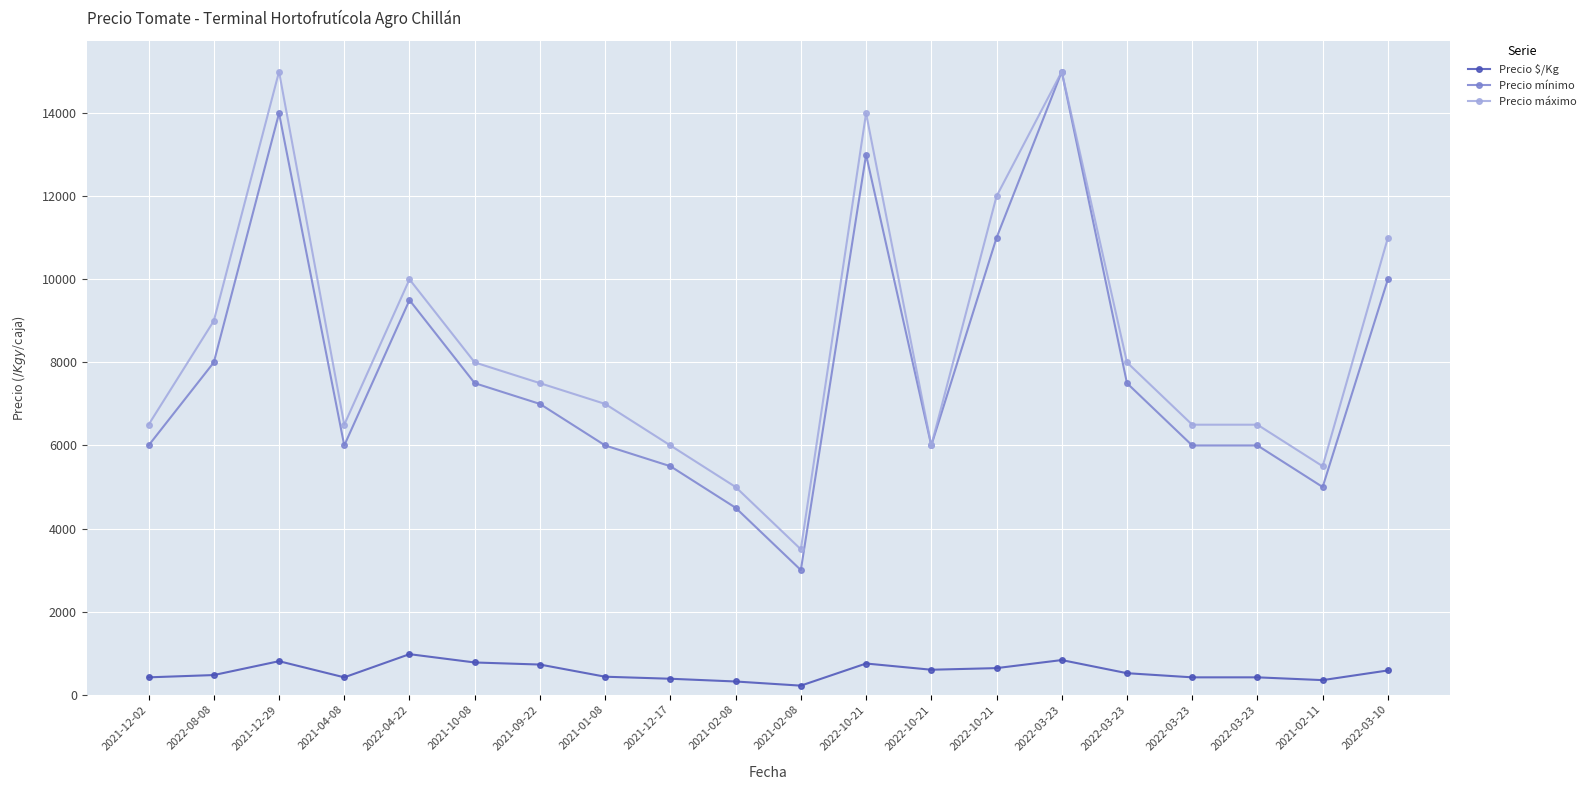

Reading right to left, extract all data points from this chart.

Precio $/Kg: 583	350	417	417	517	833	639	600	750	217	317	383	432	725	775	975	417	806	472	417
Precio mínimo: 10000	5000	6000	6000	7500	15000	11000	6000	13000	3000	4500	5500	6000	7000	7500	9500	6000	14000	8000	6000
Precio máximo: 11000	5500	6500	6500	8000	15000	12000	6000	14000	3500	5000	6000	7000	7500	8000	10000	6500	15000	9000	6500